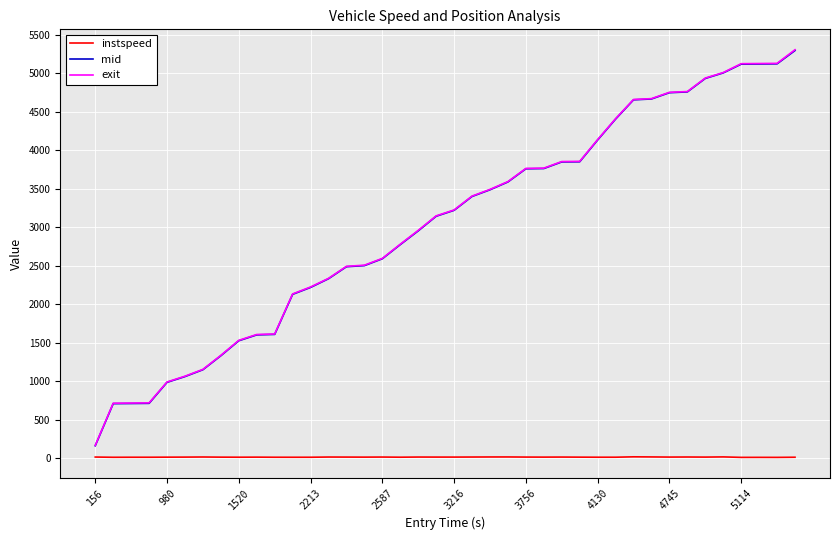

What is the maximum value shown in the chart?

5307.7